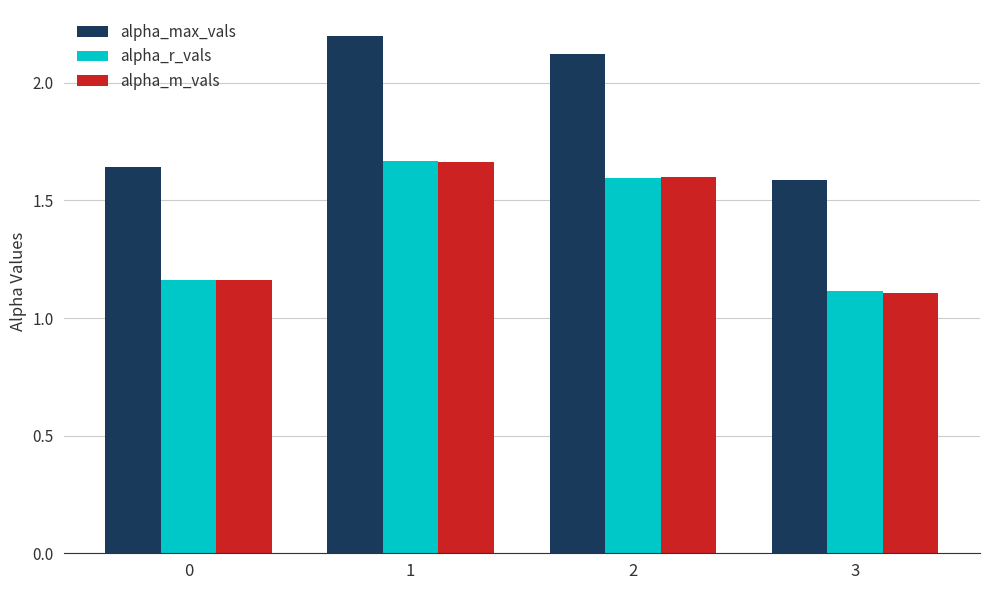

Rank the categories by alpha_max_vals value from highest to lowest.

1, 2, 0, 3